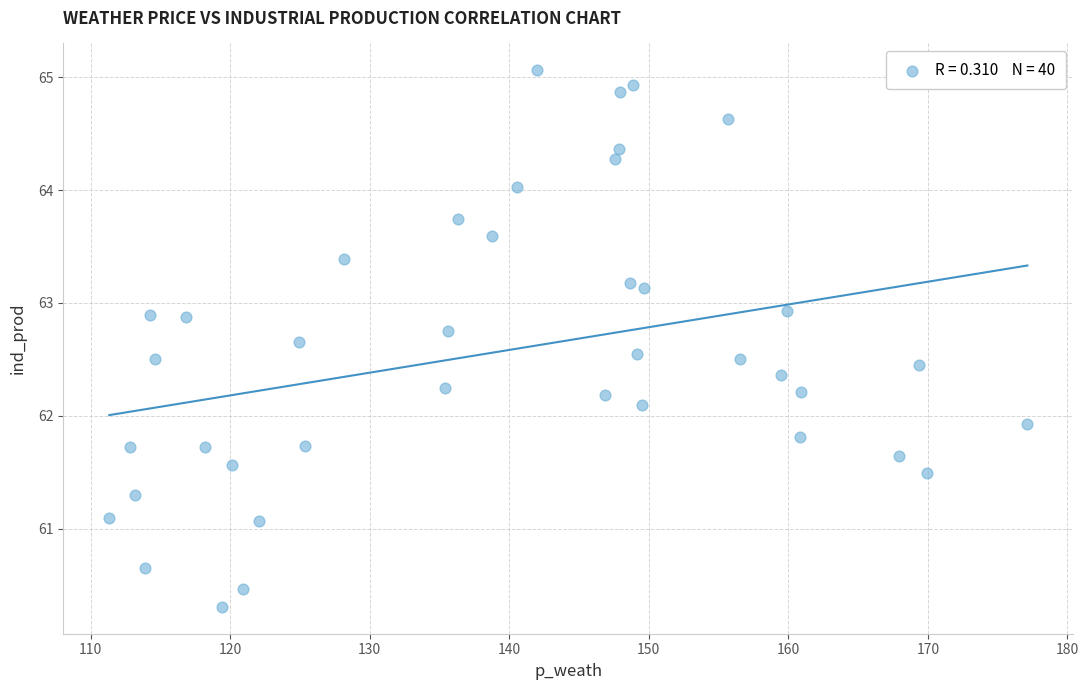

What is the range of X values (max minus min)?

65.8